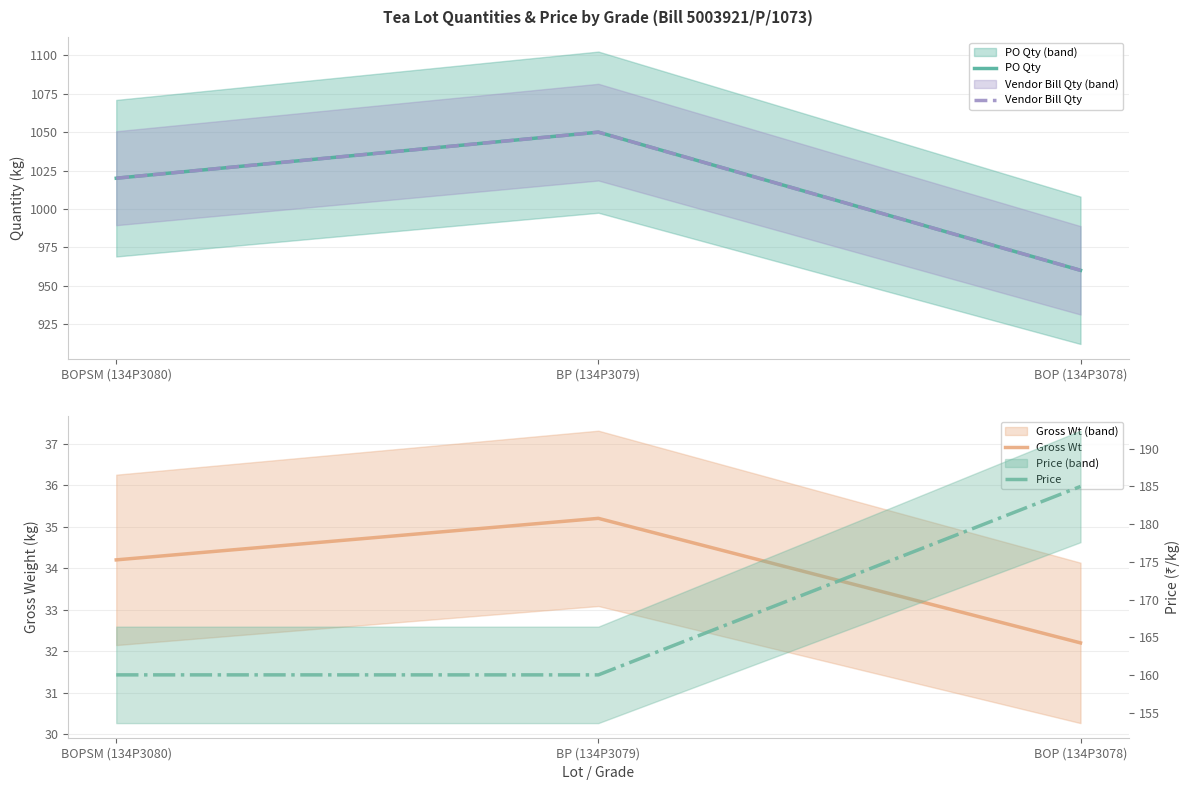

Which series has the largest range (max minus min)?

PO Qty